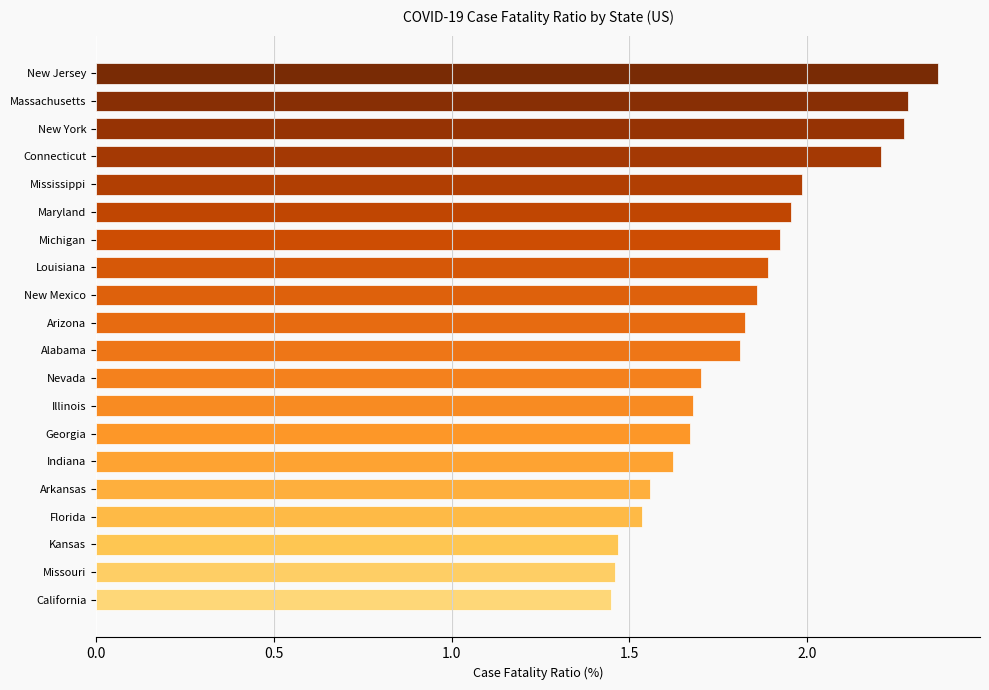

At which category does the chart reach its peak across all series?

New Jersey